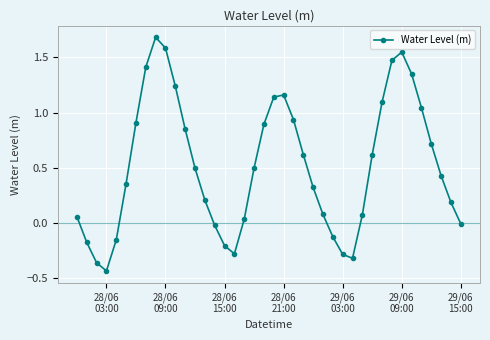

What is the difference between the second highest and minimum values?

2.0